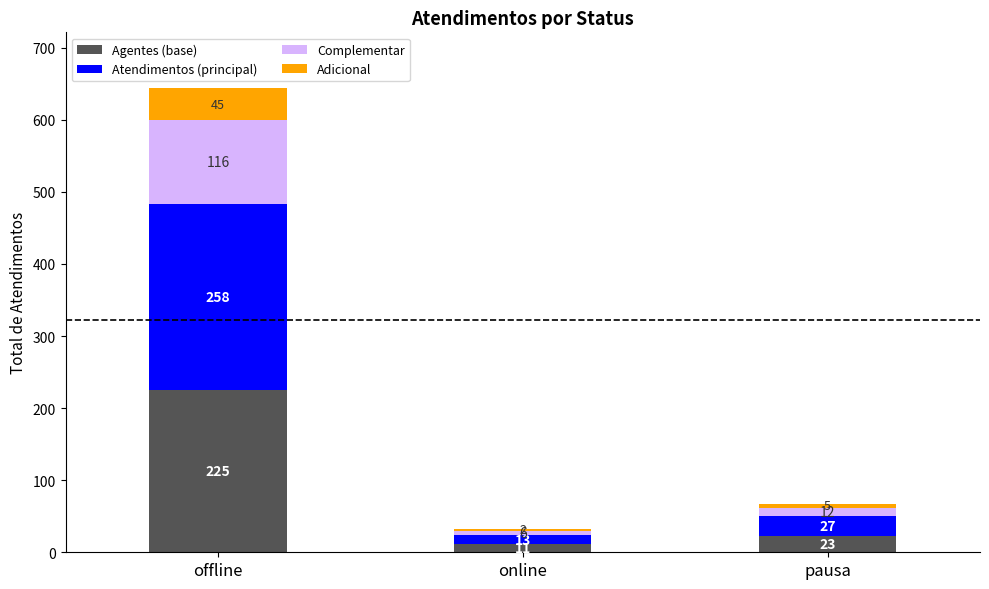

True or false: Agentes (base) has a value of 11 at online.

True